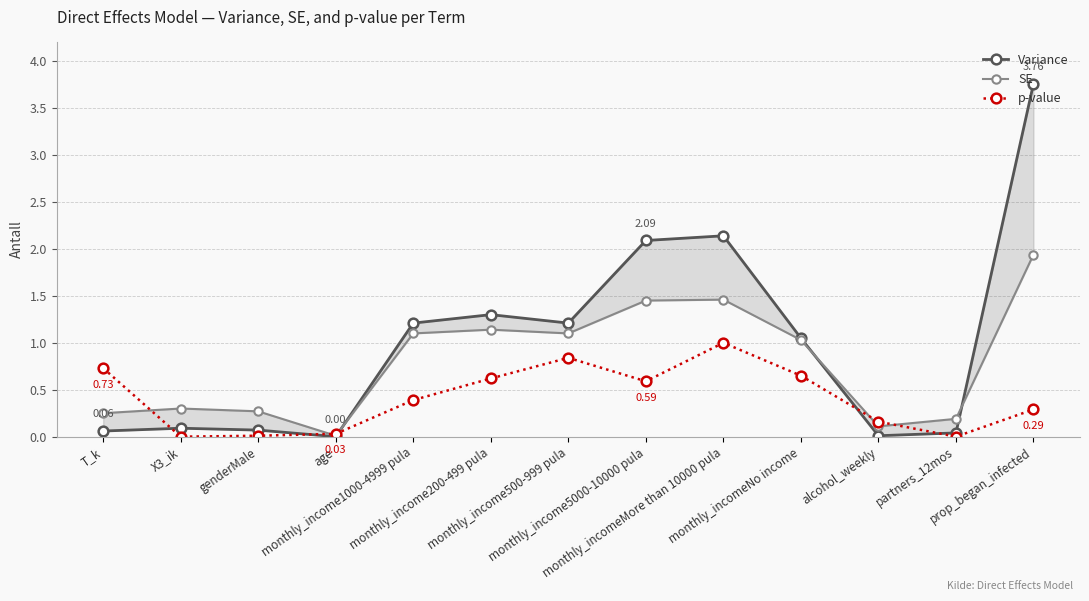

Is it true that p-value equals 0.3 at monthly_income1000-4999 pula?

False